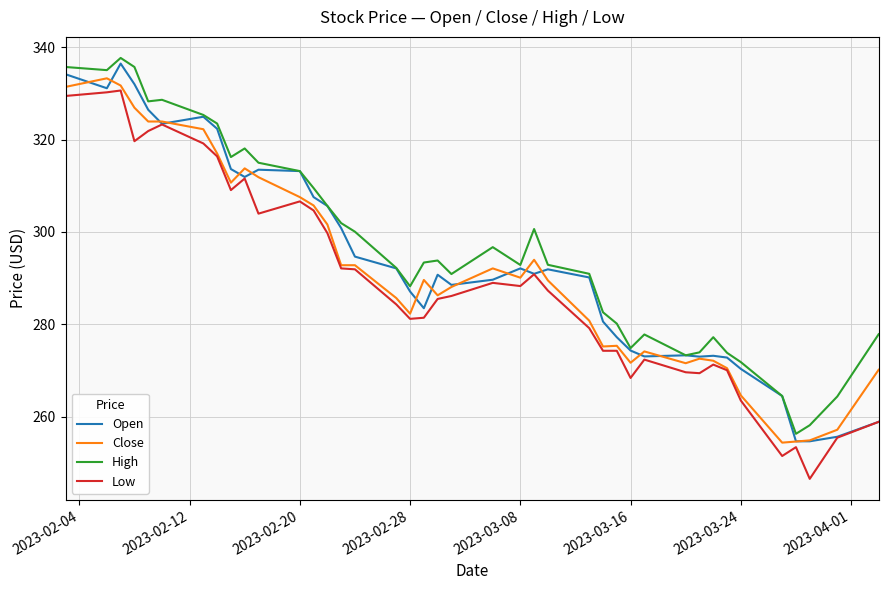

True or false: Low and High cross at least once.

False